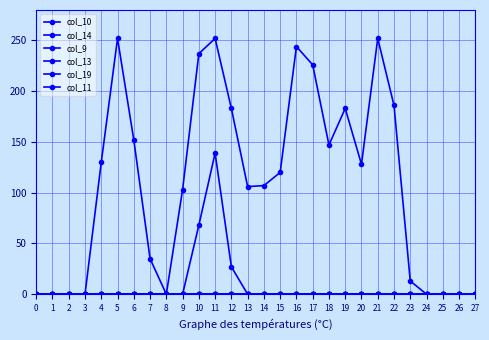

True or false: col_13 and col_19 cross at least once.

False